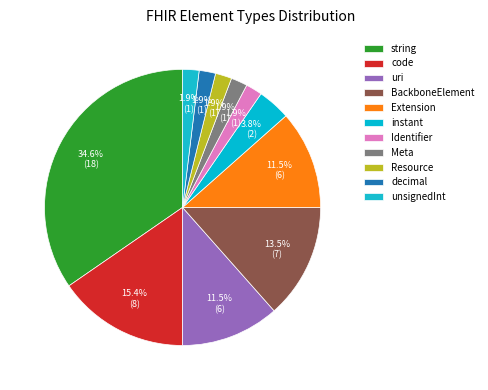

To the nearest percent, what percentage of the pie is Resource?

2%